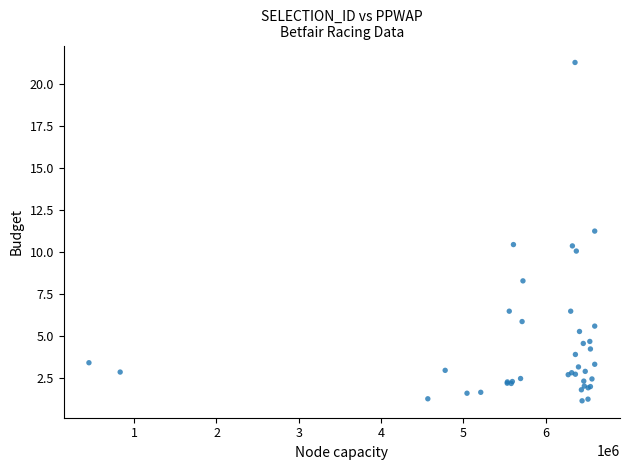

What Y value in the scatter plot is closest to 11?

11.3